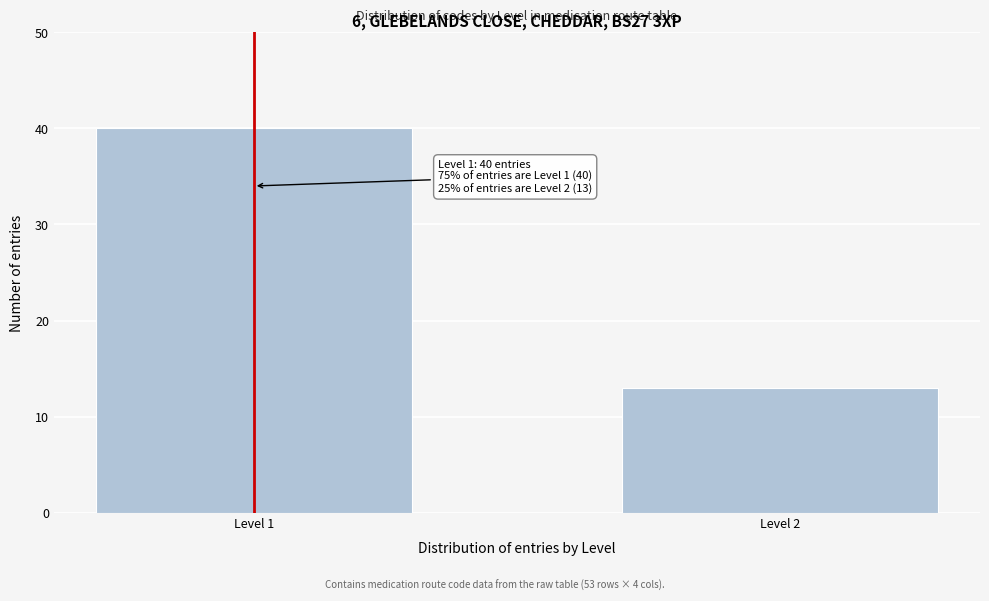

Reading left to right, transcribe all the data shown in this chart.

40	13